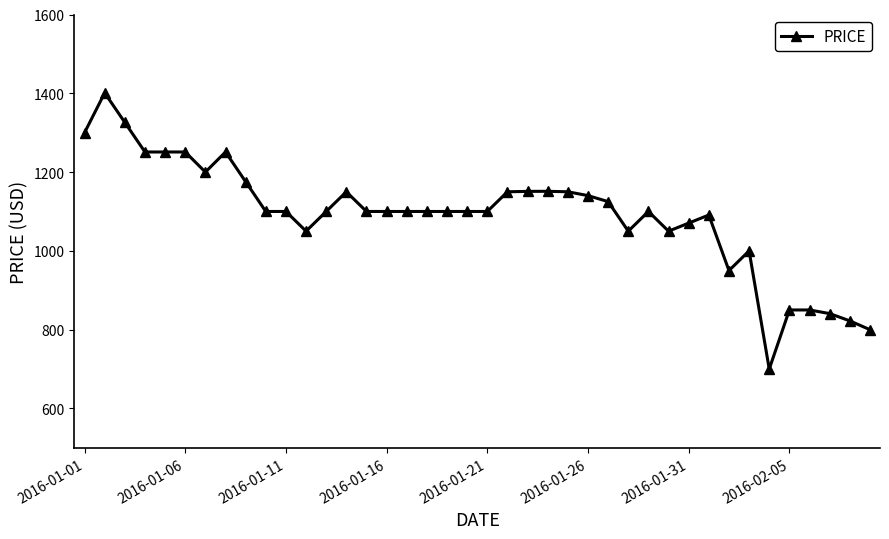

What is the difference between the second highest and second lowest values?

526.0